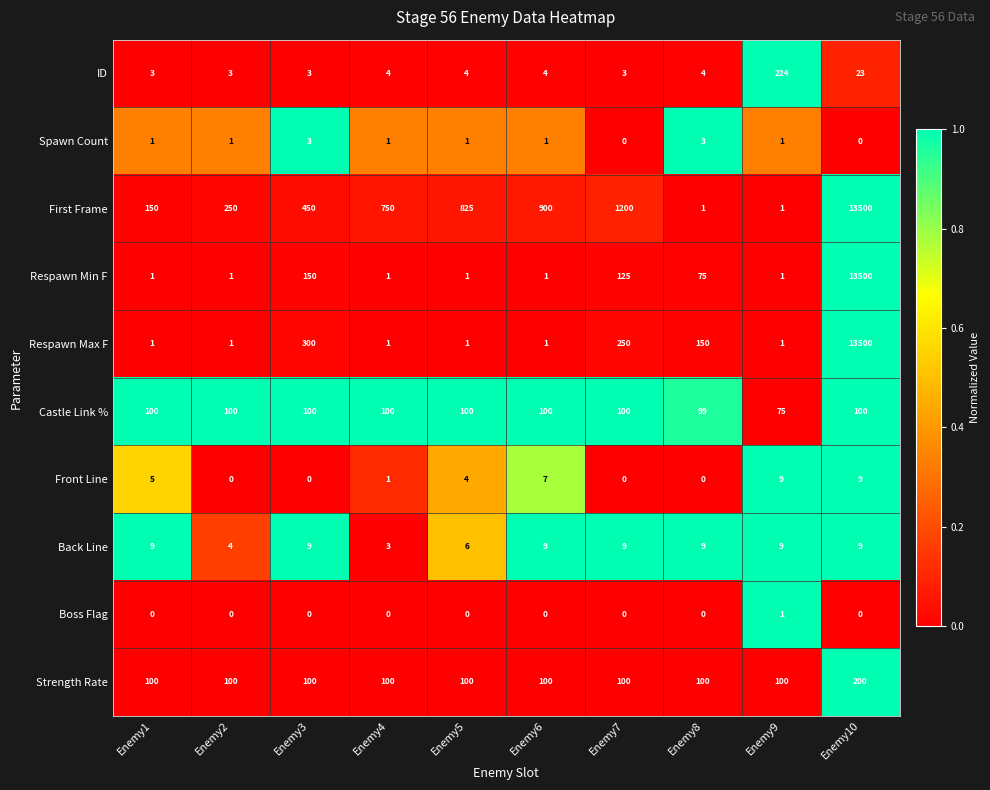

Which series changed the most between Enemy7 and Enemy8?

First Frame